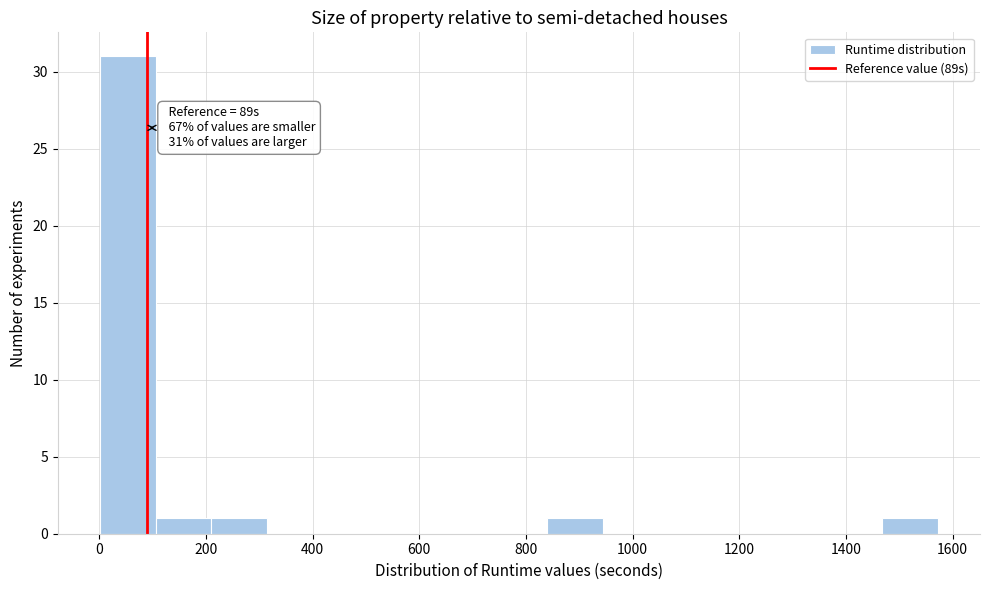

Over which range of the x-axis is the bar tallest?

0 to 100